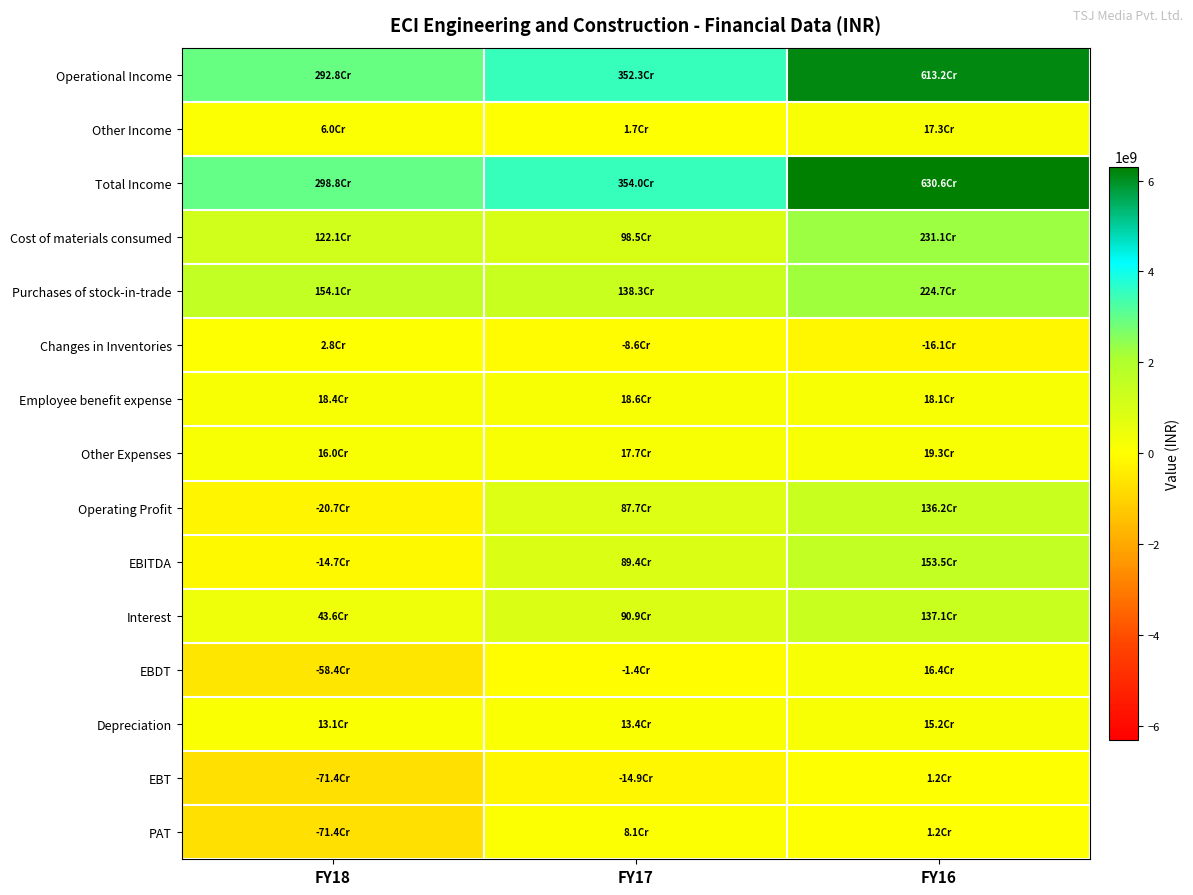

At which category is the sum across all series the highest?

FY16